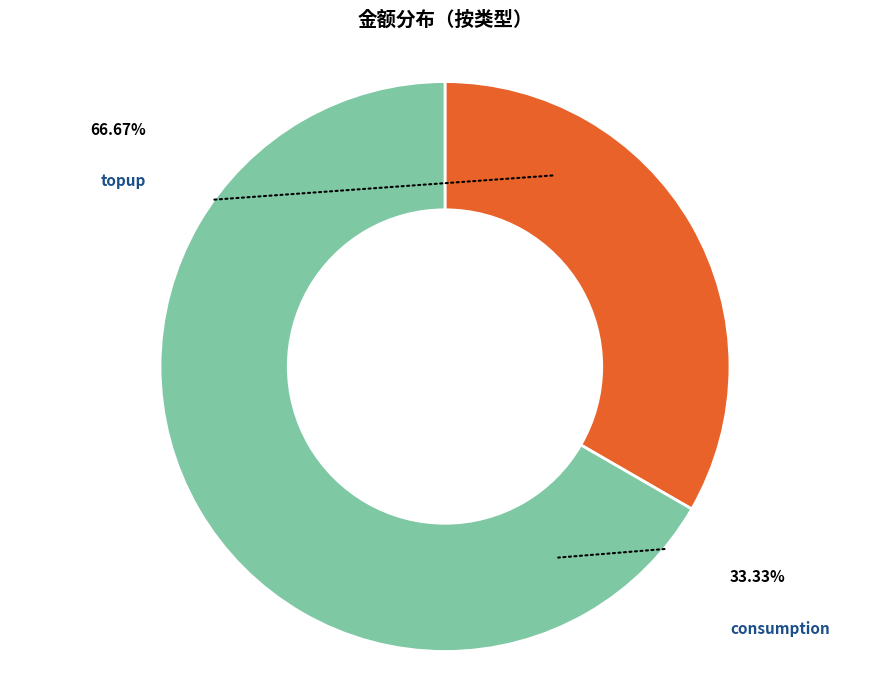

To the nearest percent, what is the combined percentage of topup and consumption?

100%